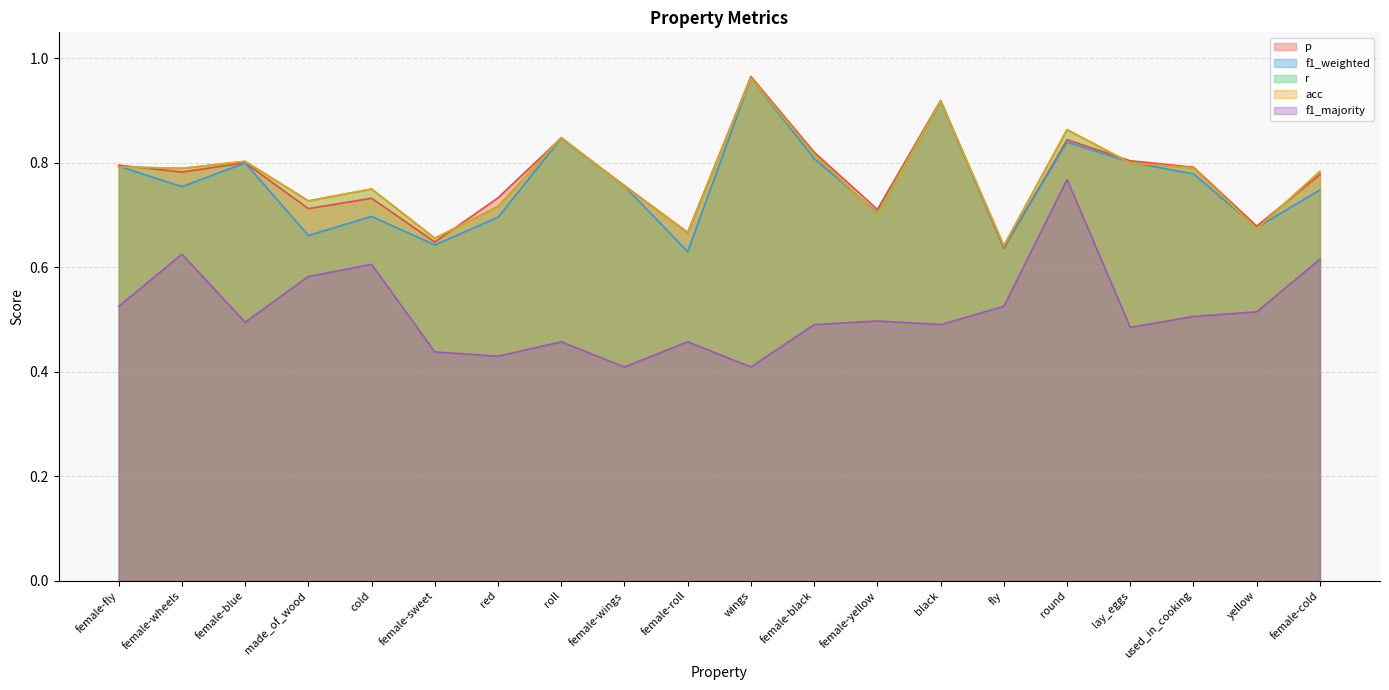

What is the average value of the r series?

0.8